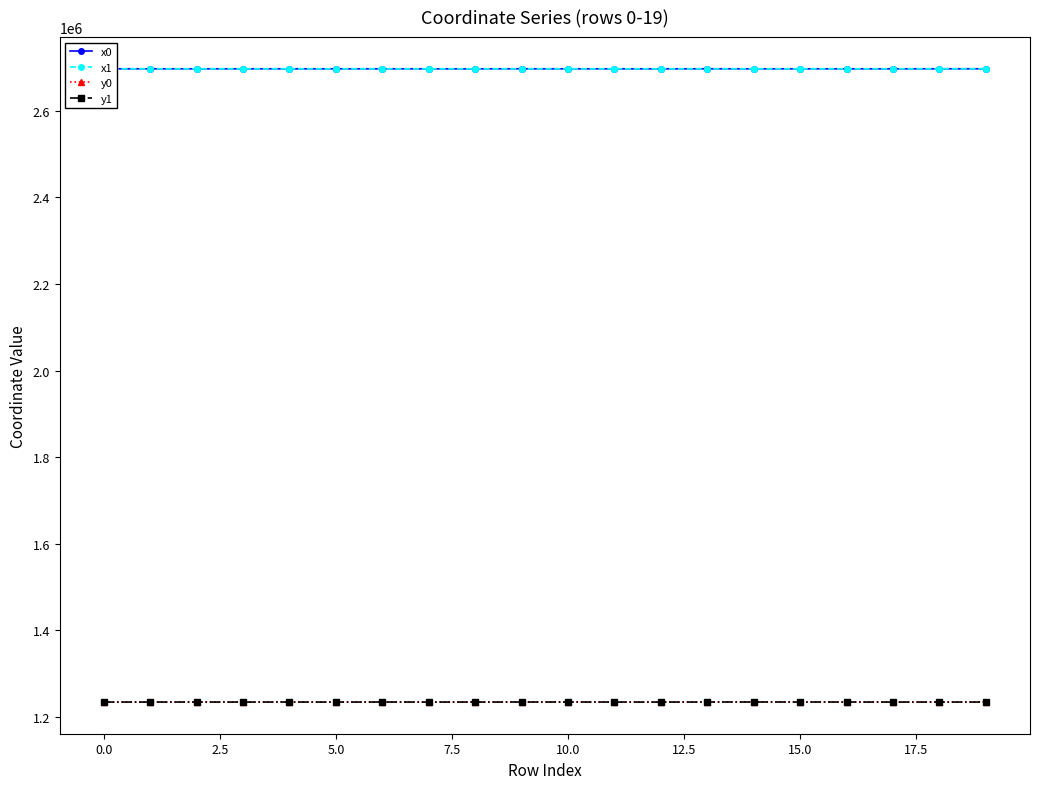

What is the value of the x1 point at the 5th from the left?

2697437.8